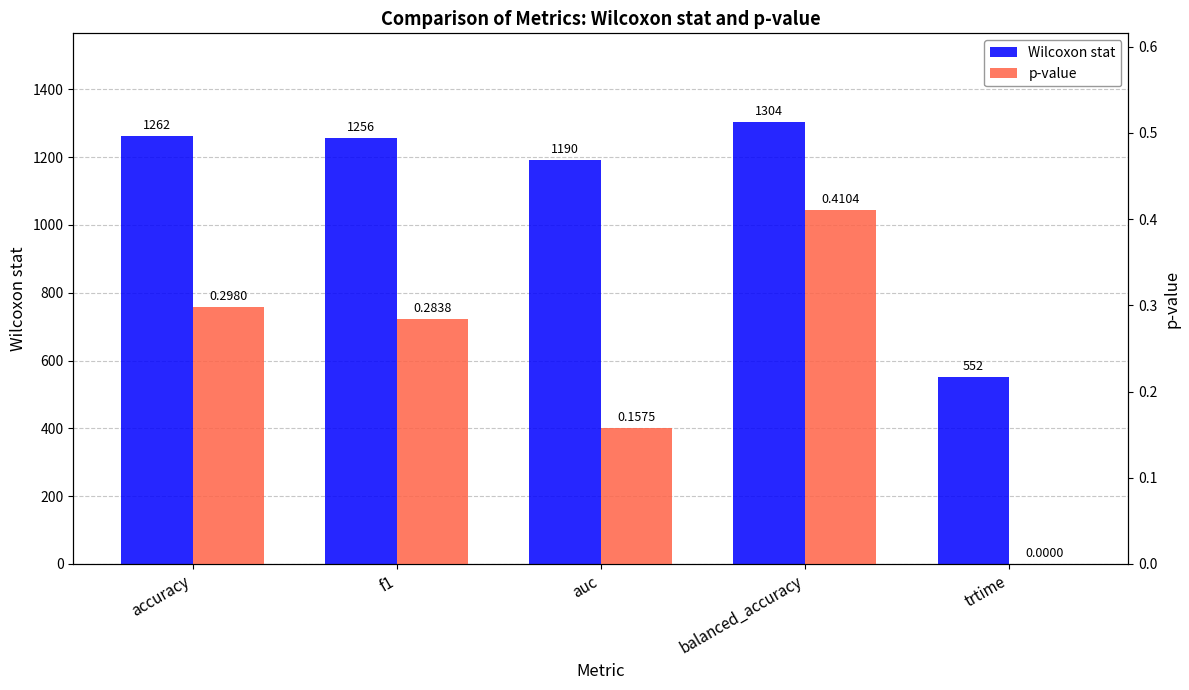

How many distinct data groups are displayed?

2